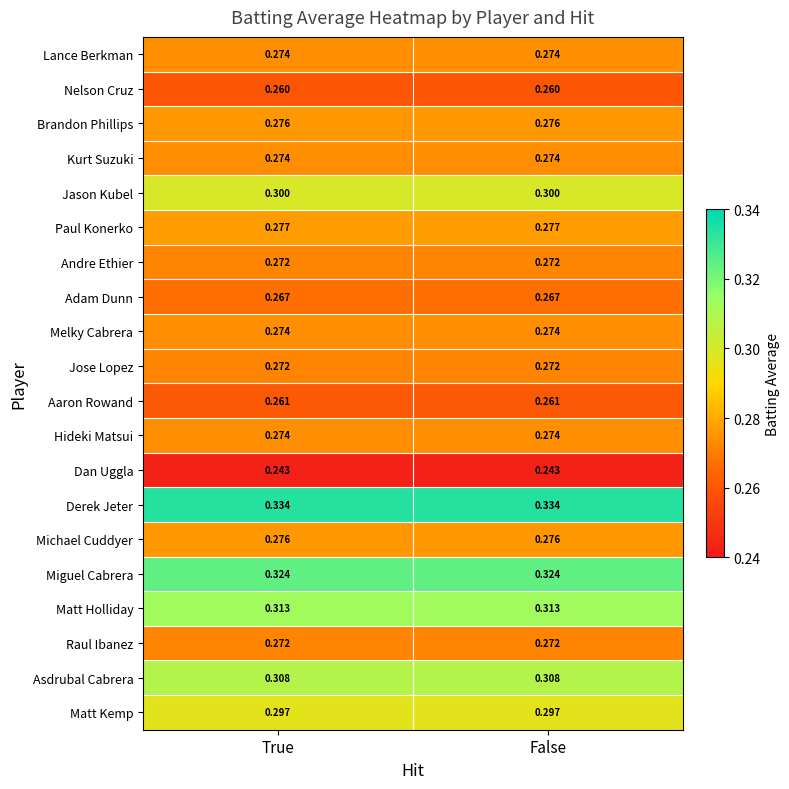

Which series has the largest total across all categories?

Derek Jeter